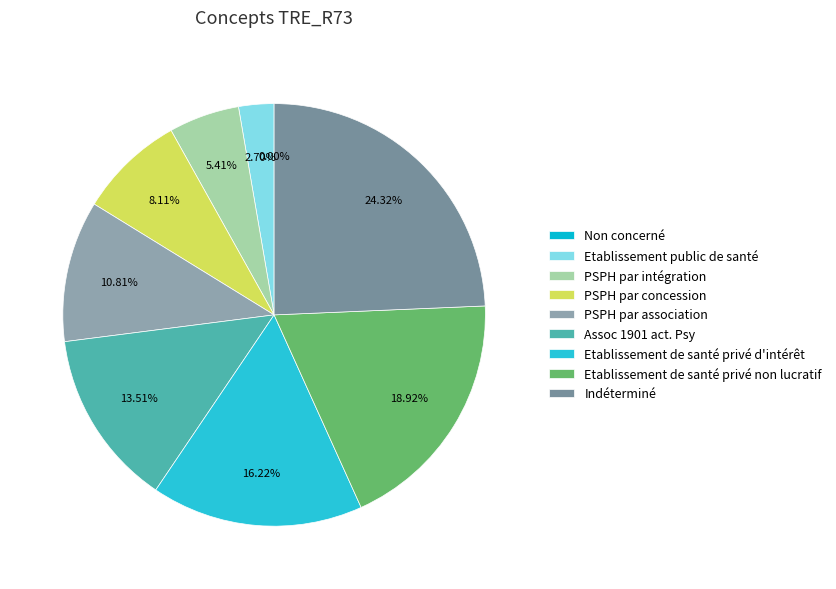

To the nearest percent, what is the combined percentage of Etablissement public de santé and Non concerné?

3%